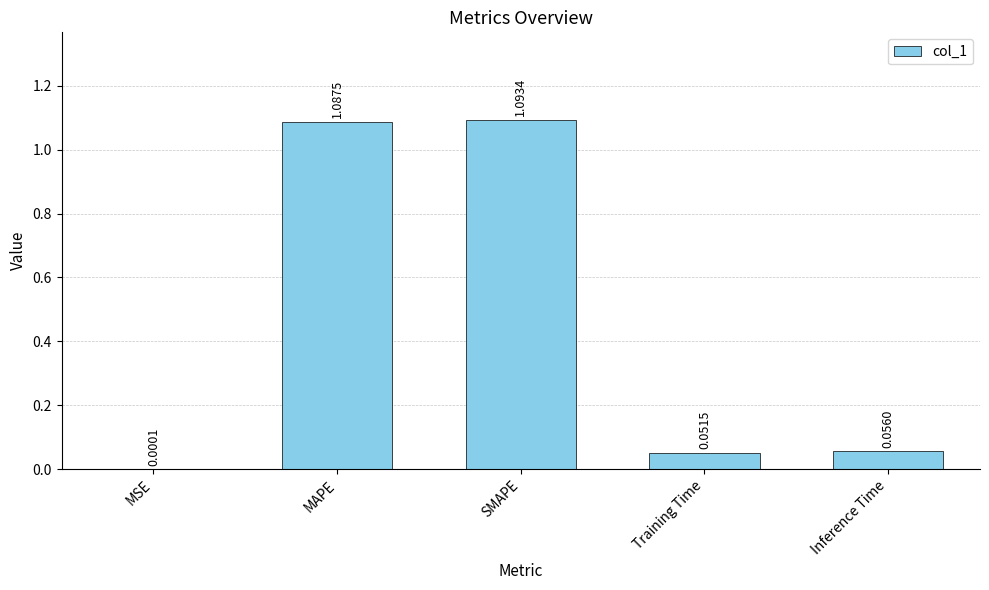

Between SMAPE and MAPE, which is larger?

SMAPE